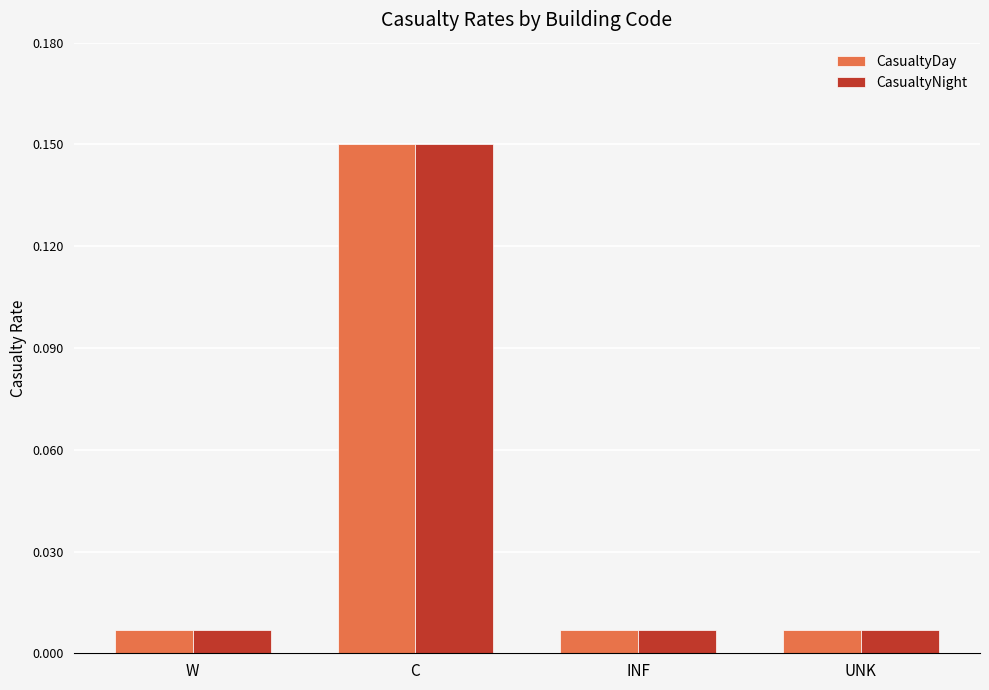

At how many categories does at least one series exceed 0?

4